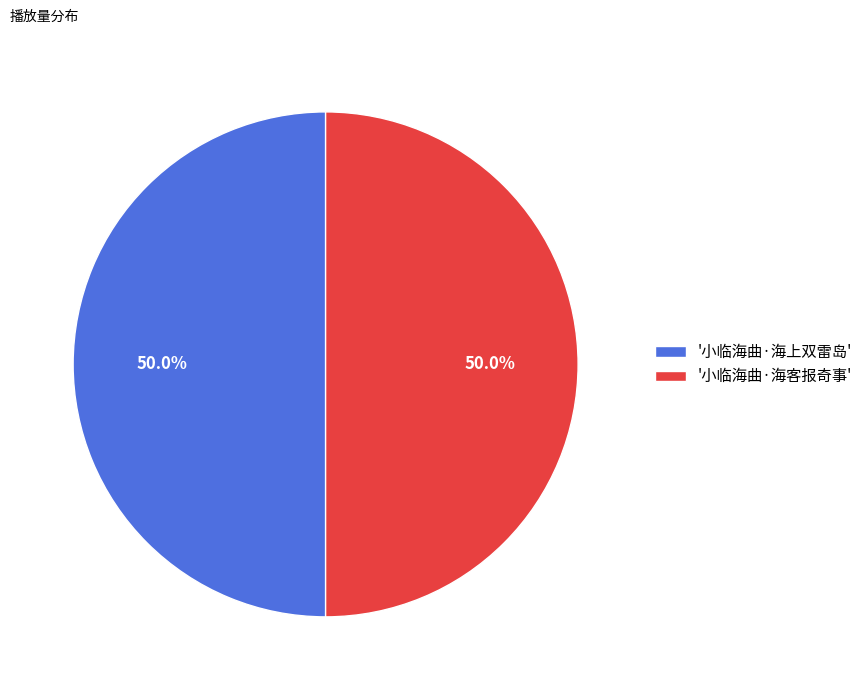

What is the ratio of the value at '小临海曲·海客报奇事' to the value at '小临海曲·海上双雷岛'?

1.0